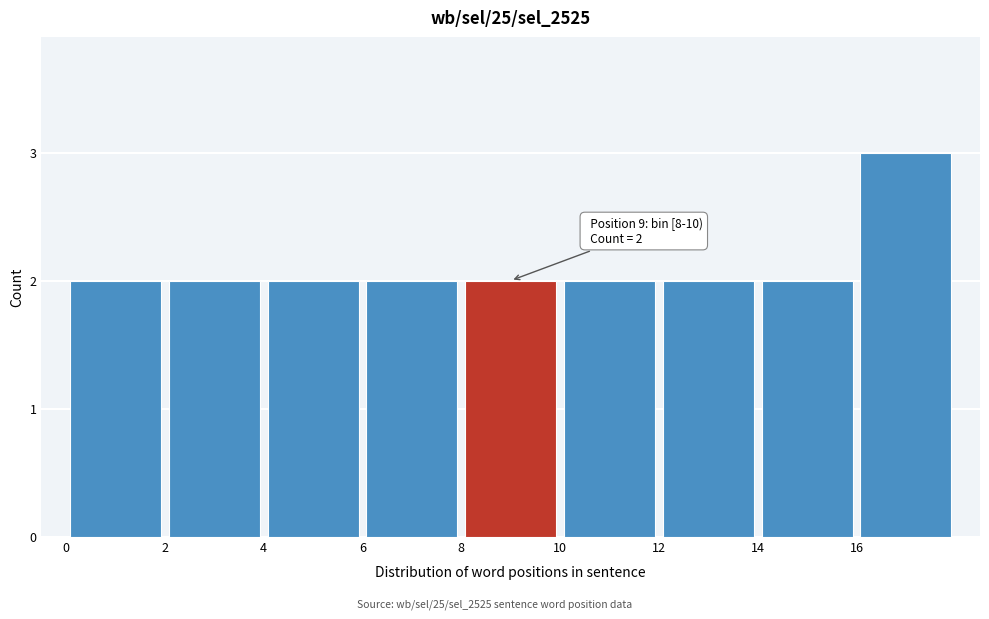

Over which range of the x-axis is the bar tallest?

16 to 18